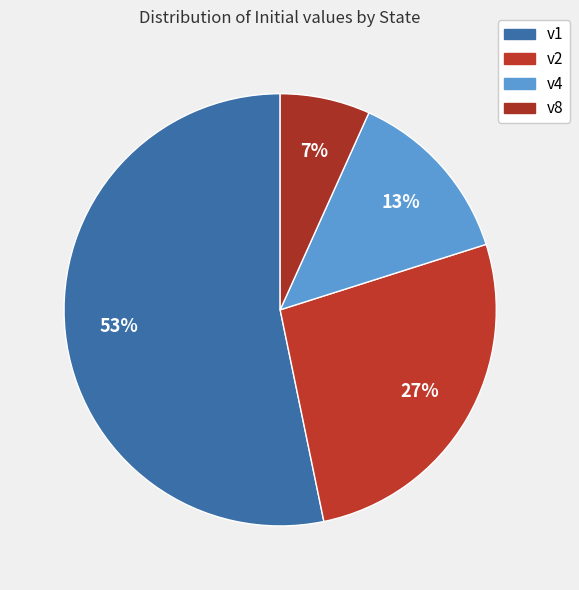

How many slices are in this pie chart?

4